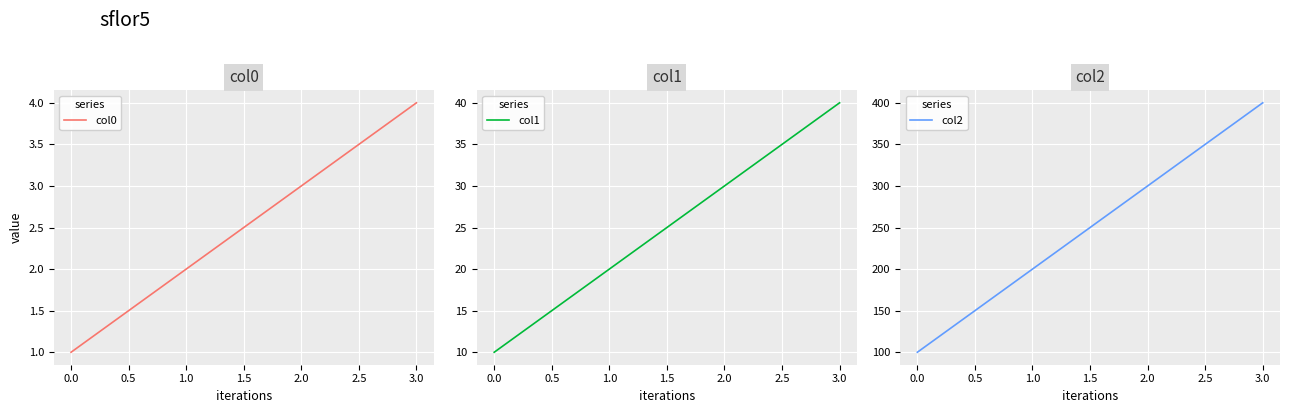

Rank the series by their maximum value, from lowest to highest.

col0, col1, col2